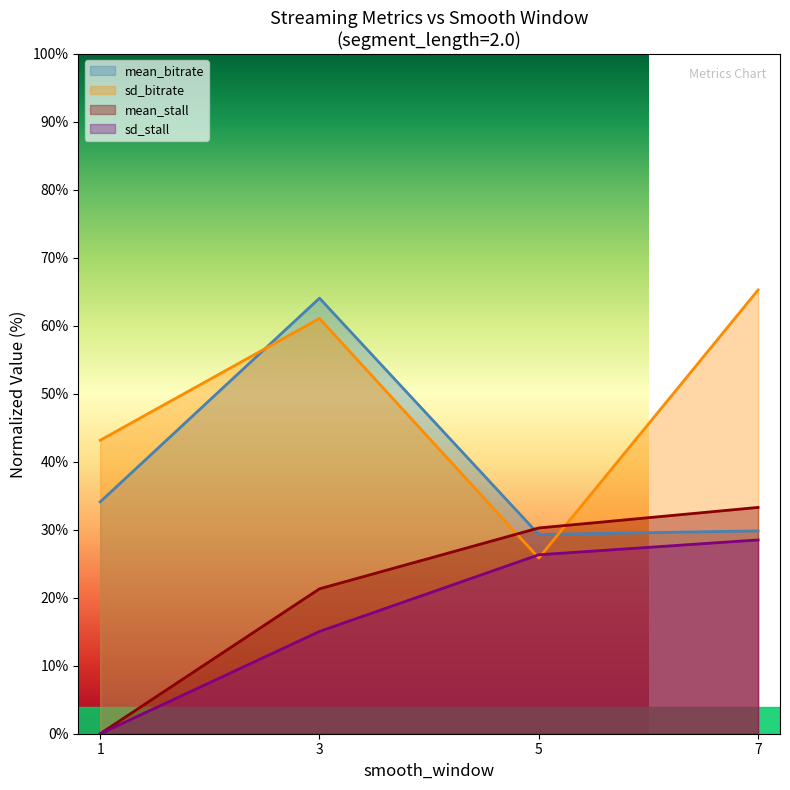

How many data points does each series have?

4